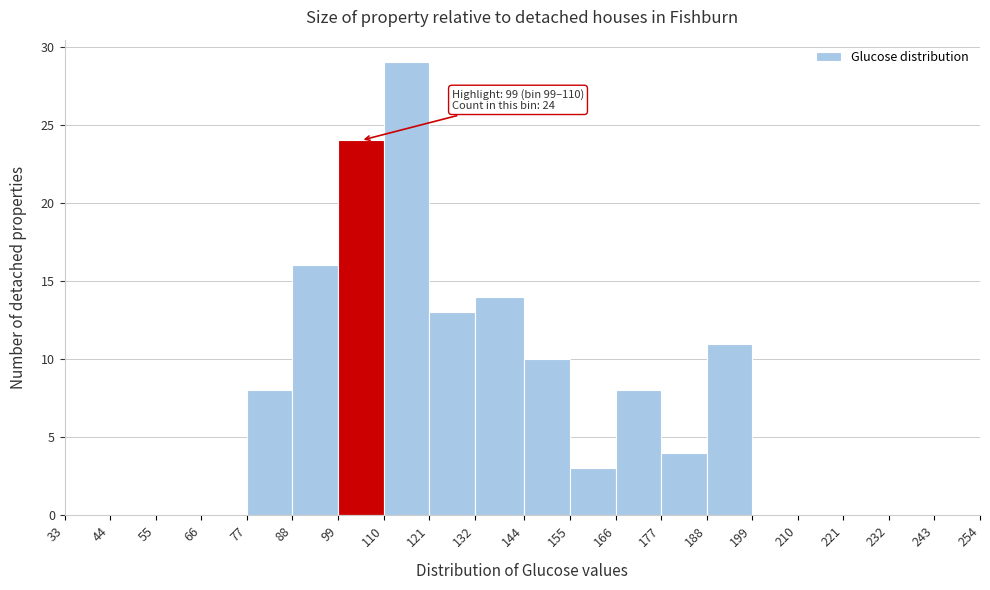

Which range on the x-axis has the tallest bar?

110 to 121